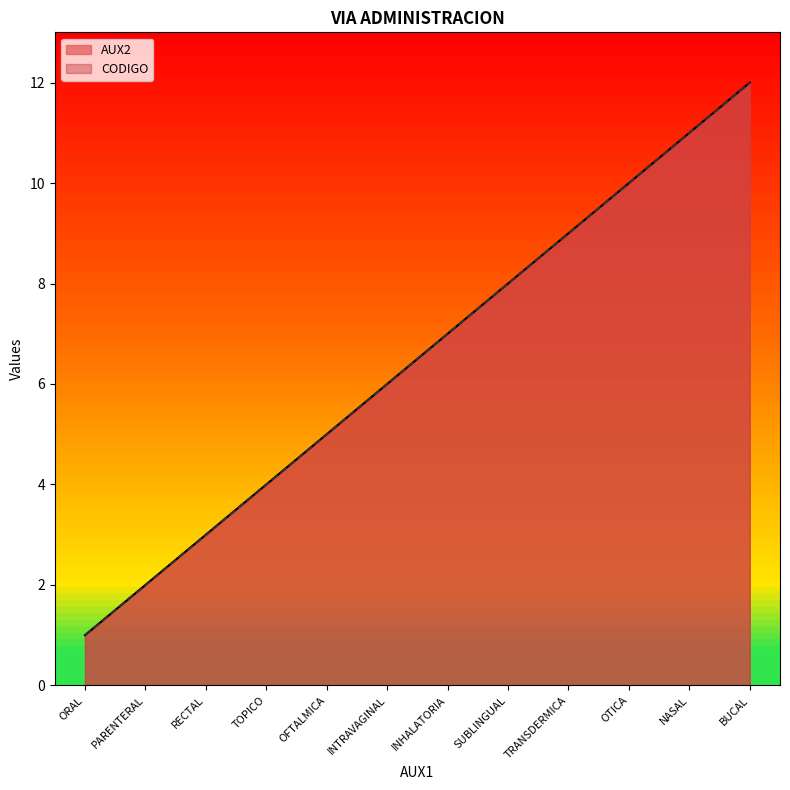

True or false: AUX2 and CODIGO intersect in this chart.

False